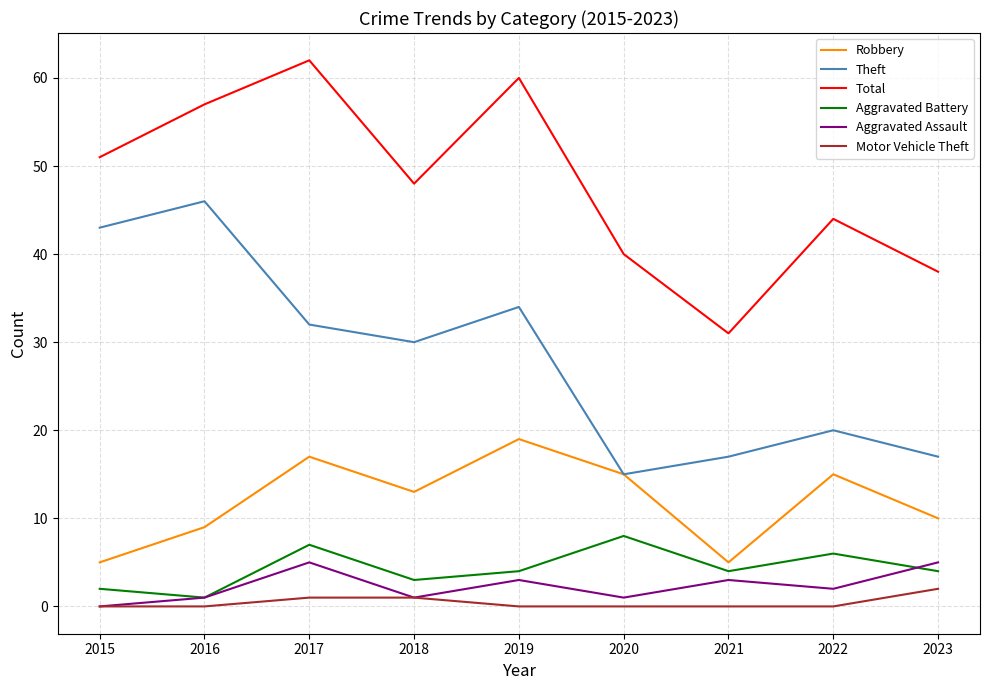

Between 2015 and 2020, which series saw the biggest shift?

Theft